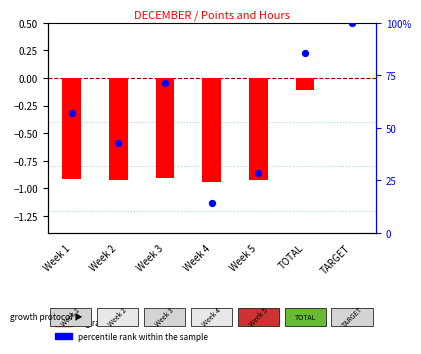

Is the value of percentile rank within the sample at Week 5 greater than the value of log ratio at TARGET?

Yes